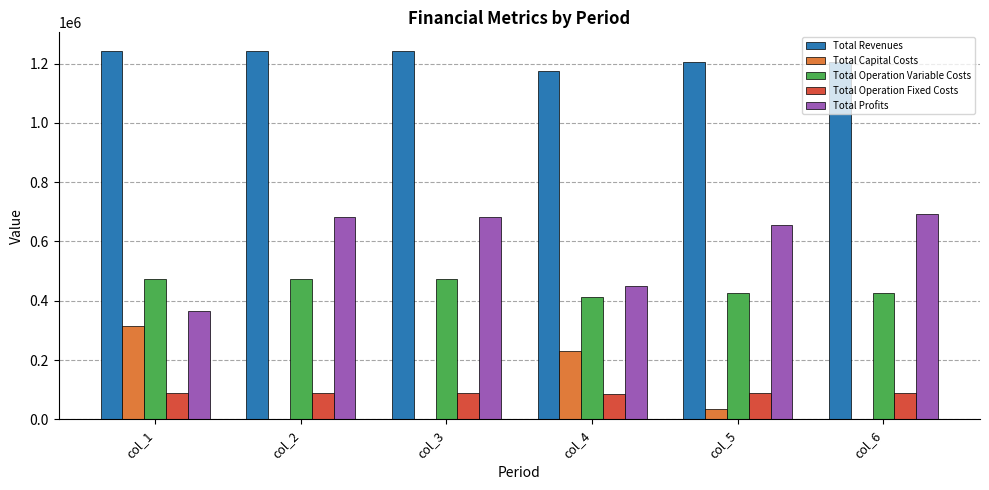

Is the value of Total Operation Fixed Costs at col_4 greater than the value of Total Operation Variable Costs at col_2?

No